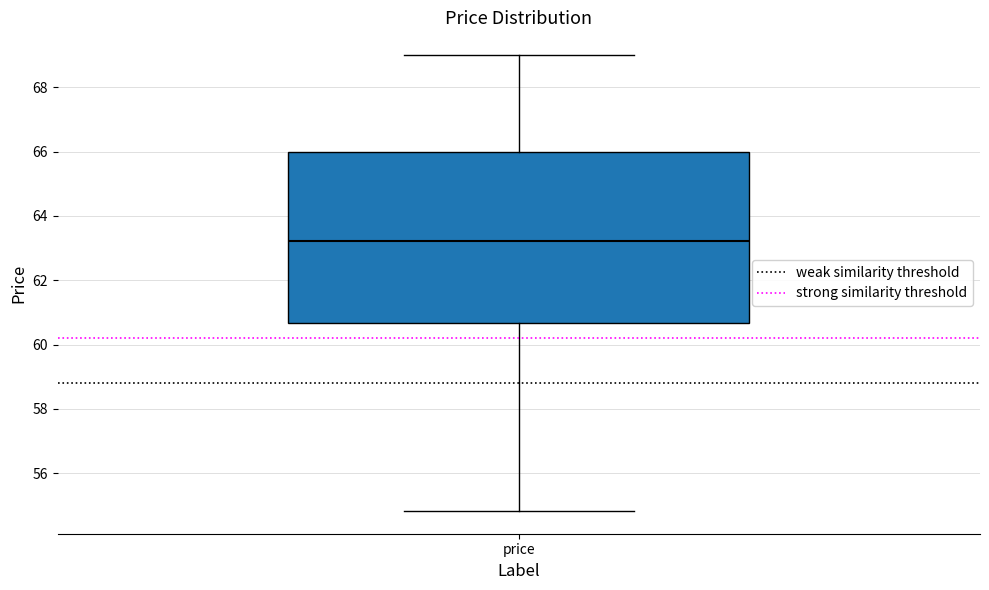

Where is the upper edge of the box for price on the y-axis? The values are not printed on the chart, so give them approximately, as read against the axis.

66.0